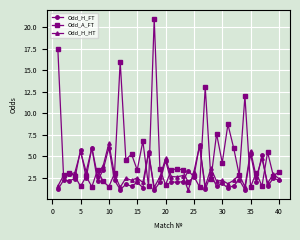

What is the value of the Odd_H_HT point at the 19th from the left?

2.6